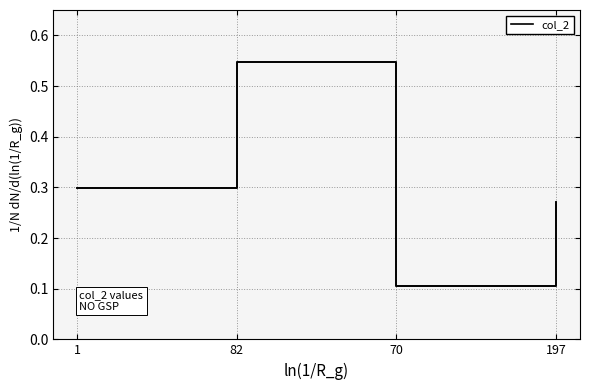

The value at 1 is 0.3. True or false?

True